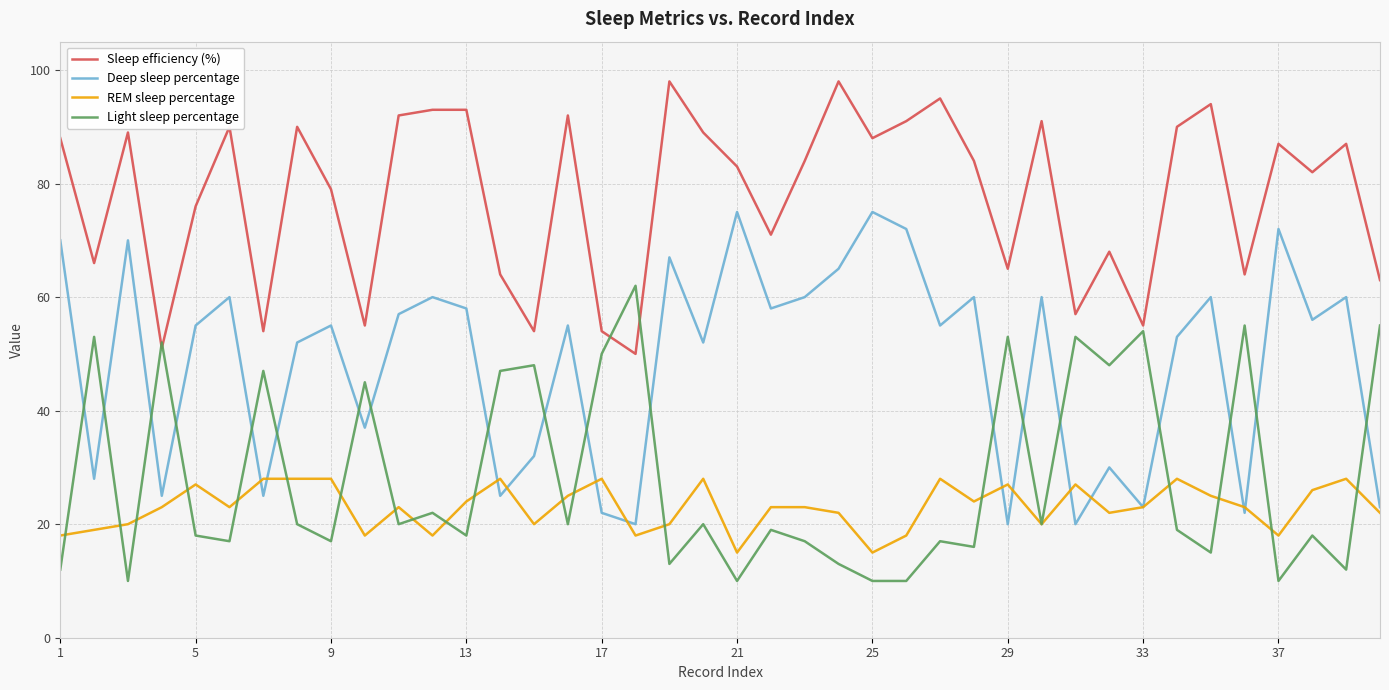

What is the maximum value shown in the chart?

98.0